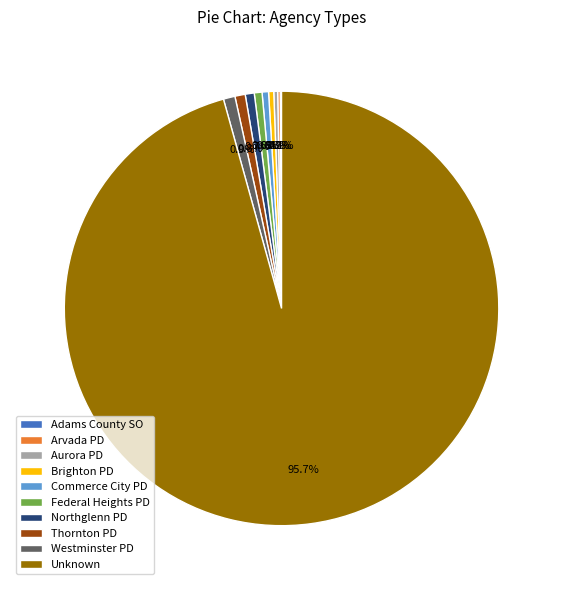

What is the largest slice in the pie chart?

Unknown